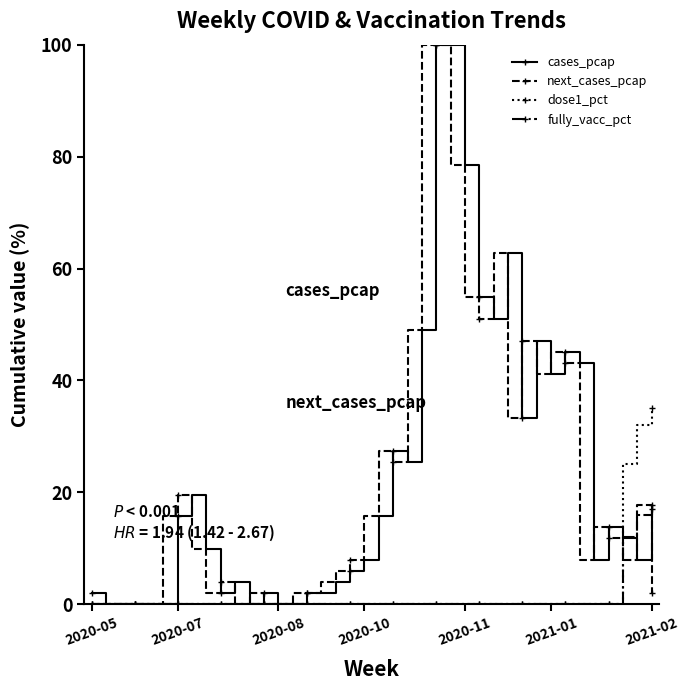

What is the maximum value shown in the chart?

100.0